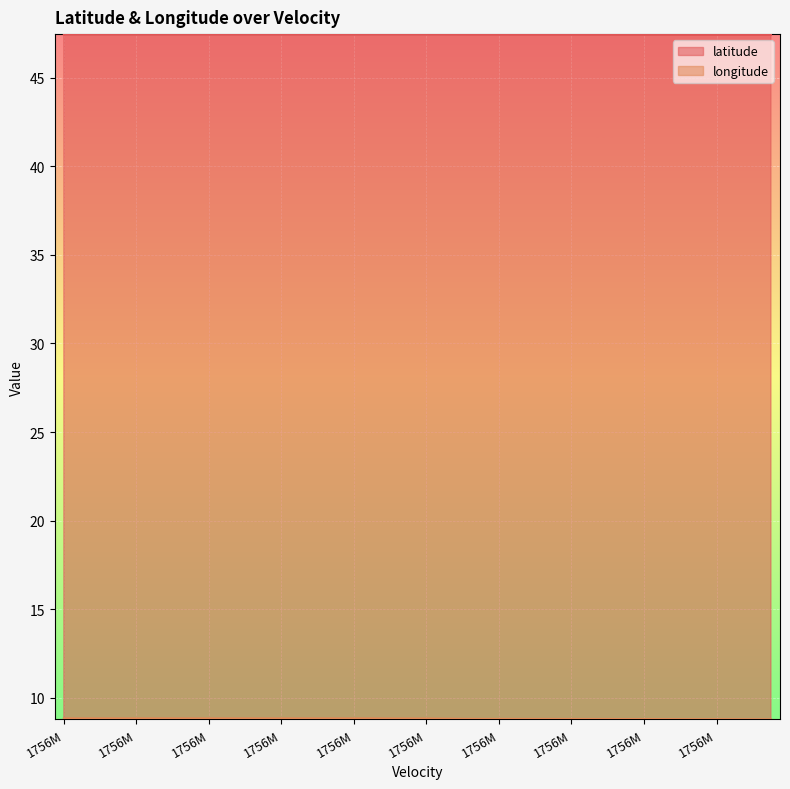

True or false: longitude and latitude intersect in this chart.

False